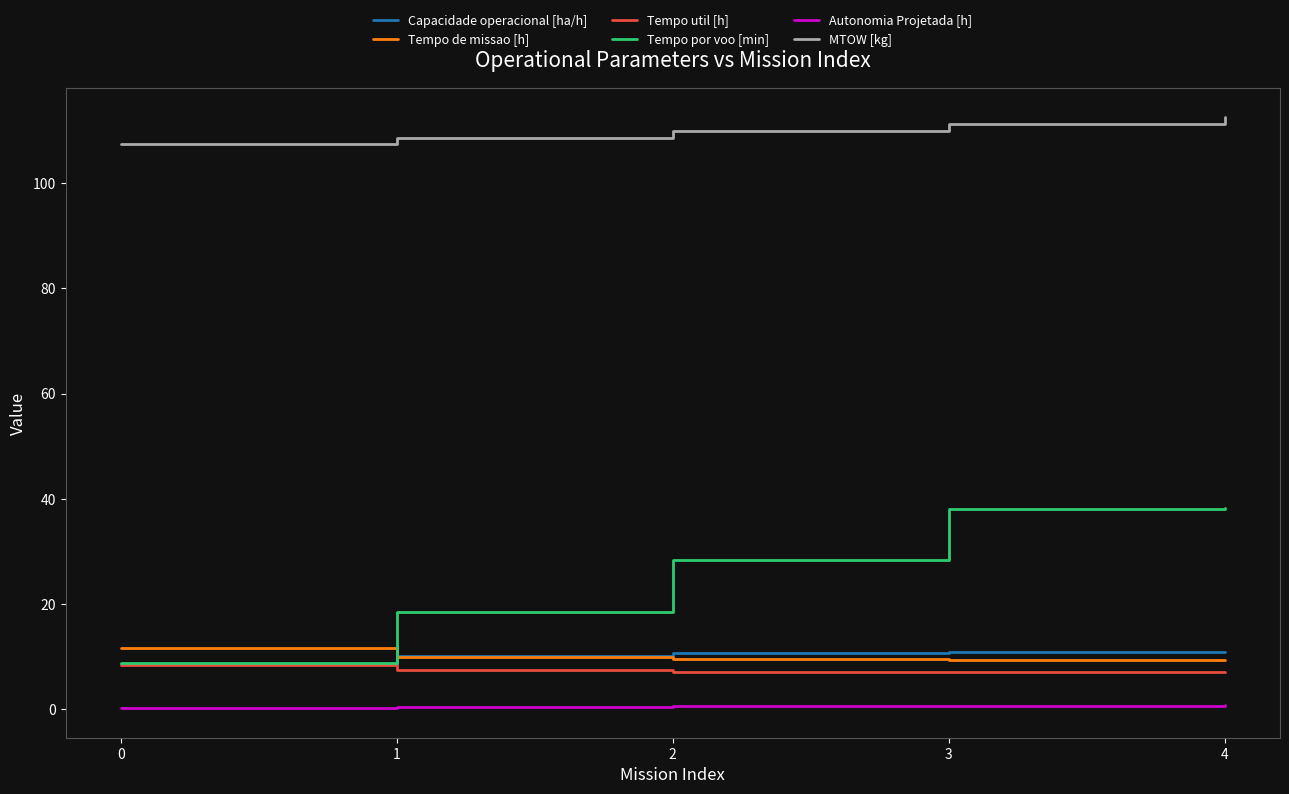

What is the lowest value of the Autonomia Projetada [h] series?

0.2